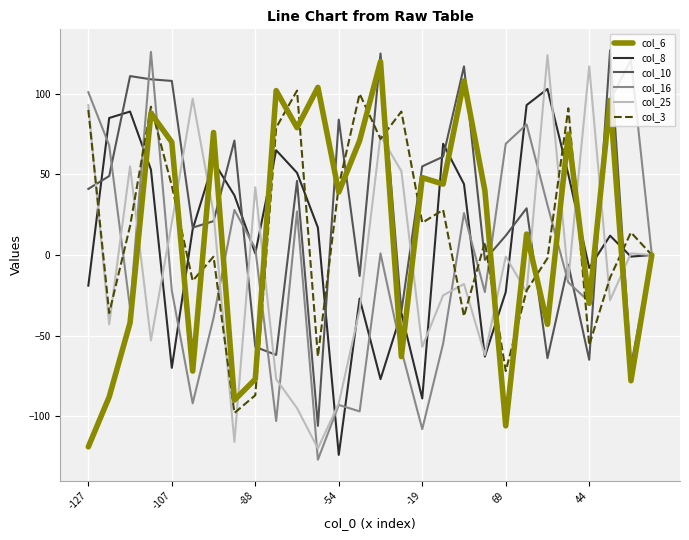

What is the lowest value of the col_6 series?

-119